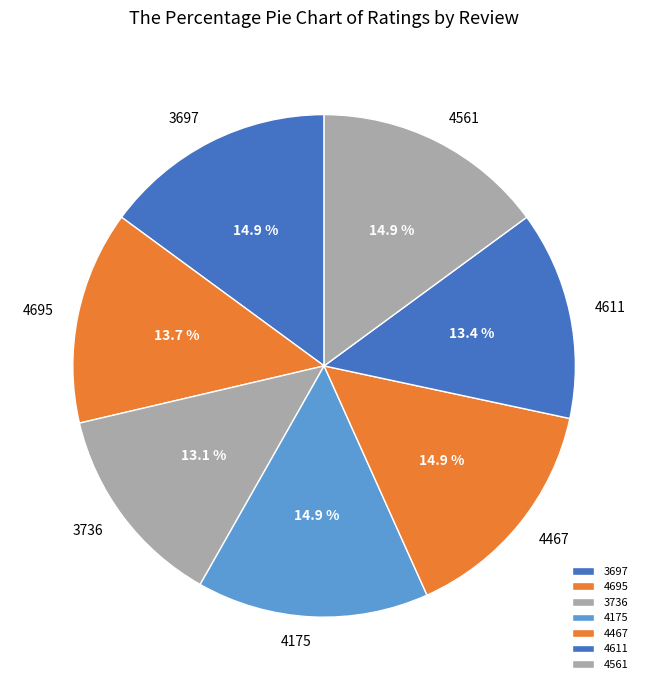

To the nearest percent, what percentage of the pie is 3697?

15%